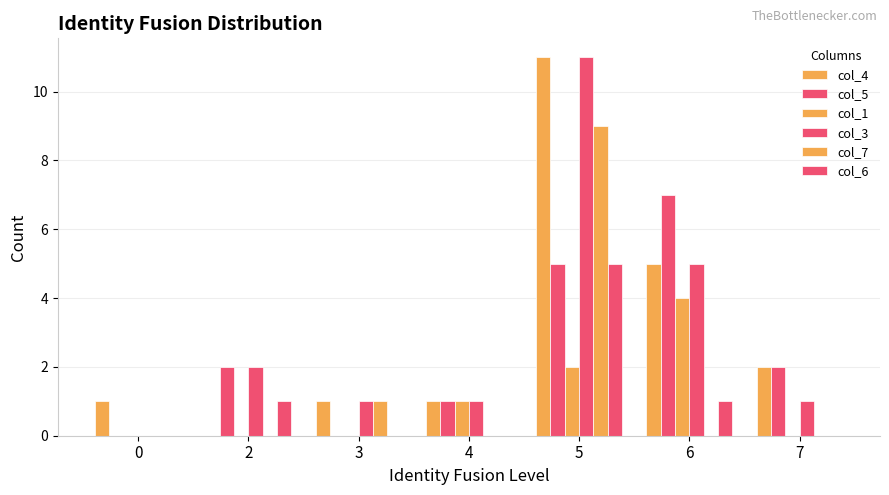

How many series are shown in this chart?

6